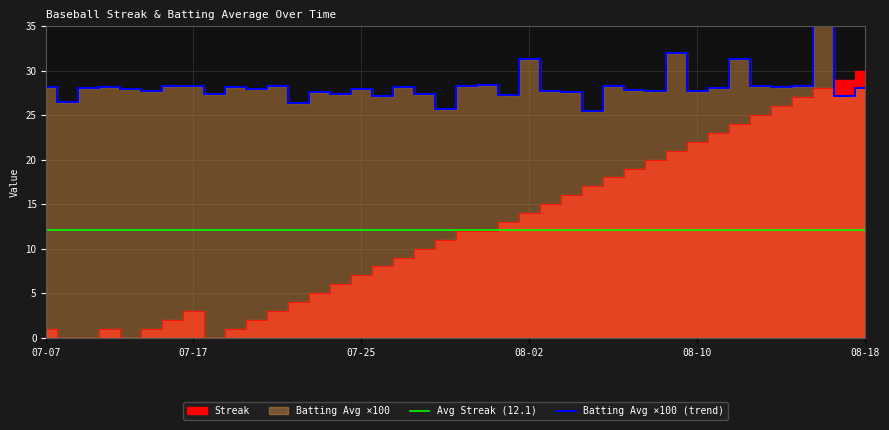

What is the lowest value of the Batting Avg ×100 (trend) series?

25.5